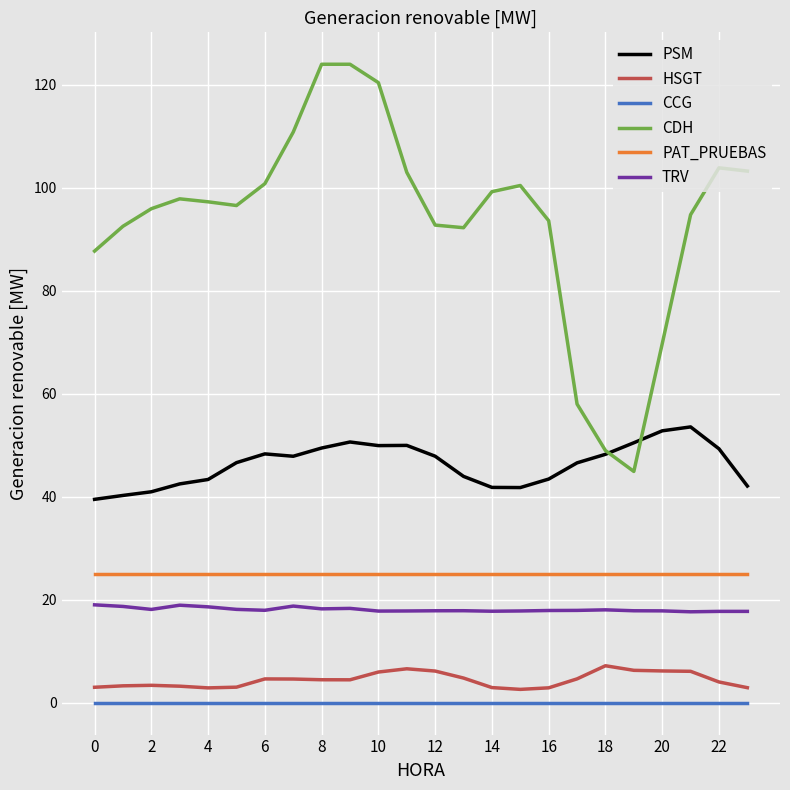

What is the maximum value for PAT_PRUEBAS?

25.0